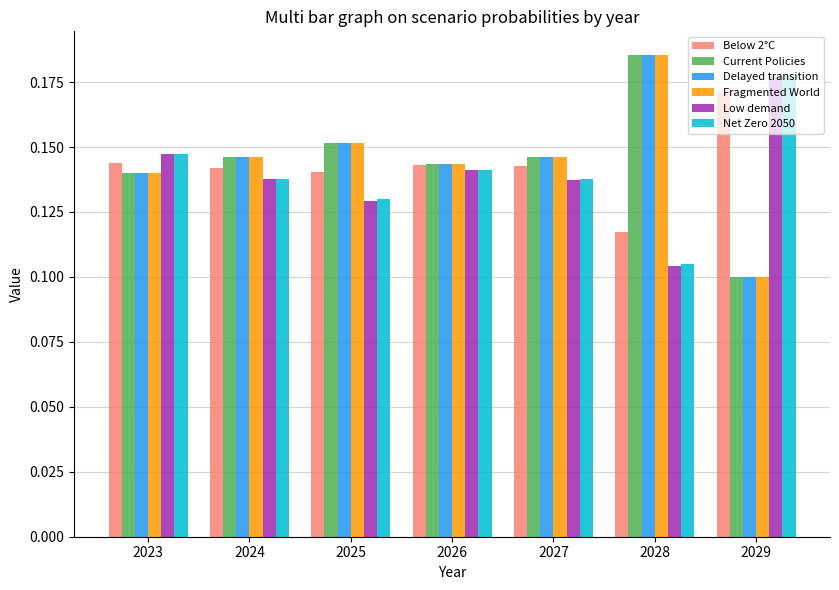

Which series changed the most between 2025 and 2029?

Fragmented World